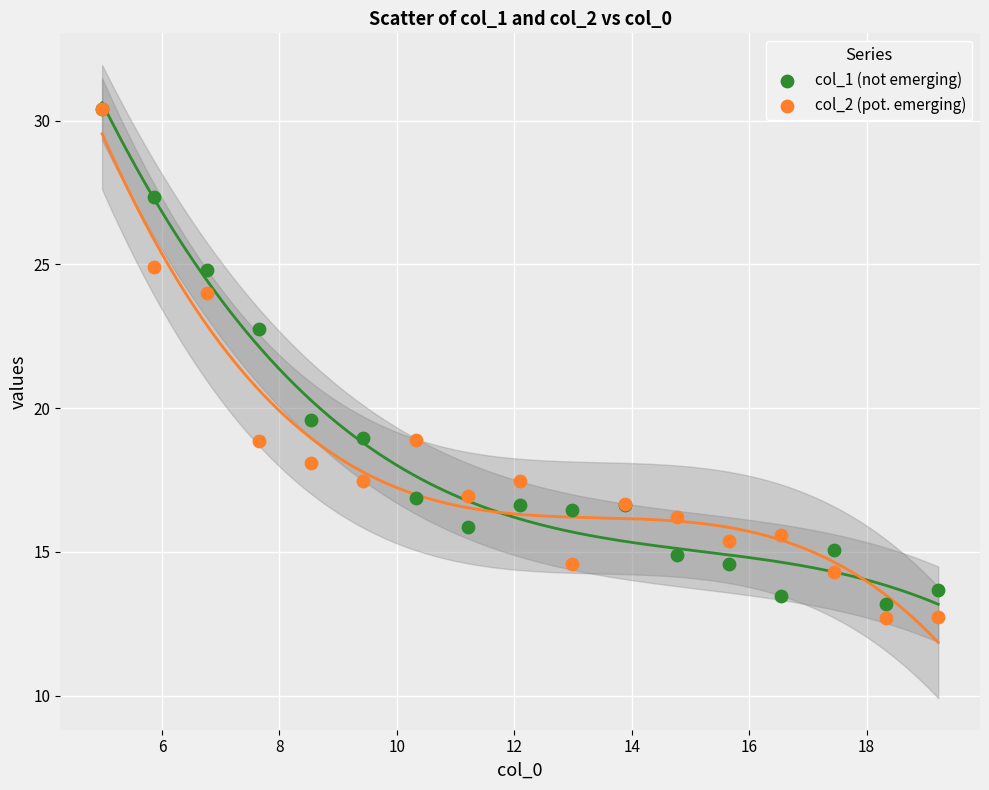

Across all series, what Y value is closest to 21?

19.6